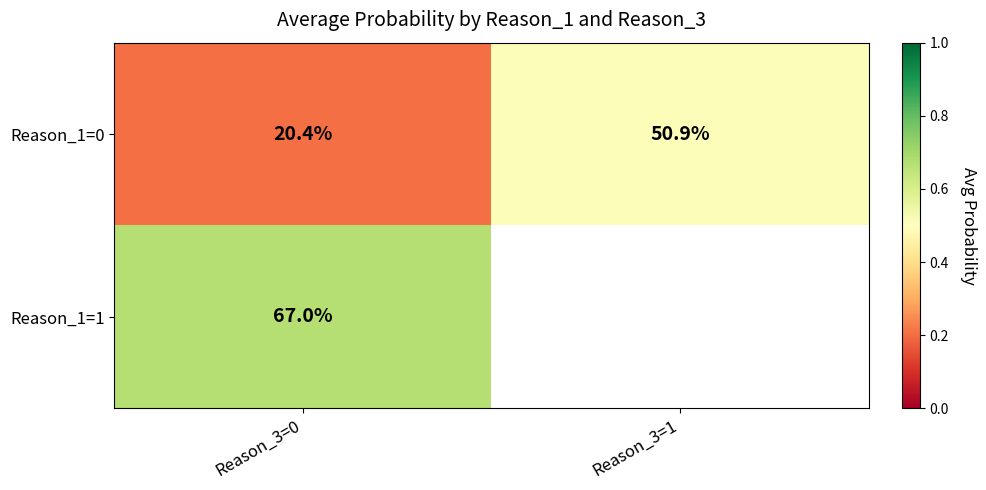

What is the minimum value shown in the chart?

0.2